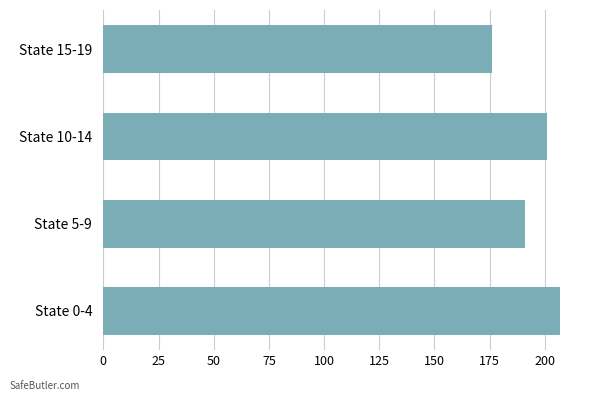

Which label corresponds to the largest value in the chart?

State 0-4